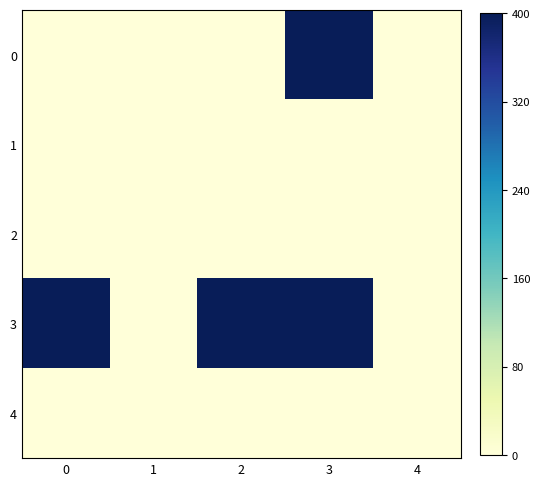

List the series in order of their peak value, lowest first.

1, 2, 4, 0, 3